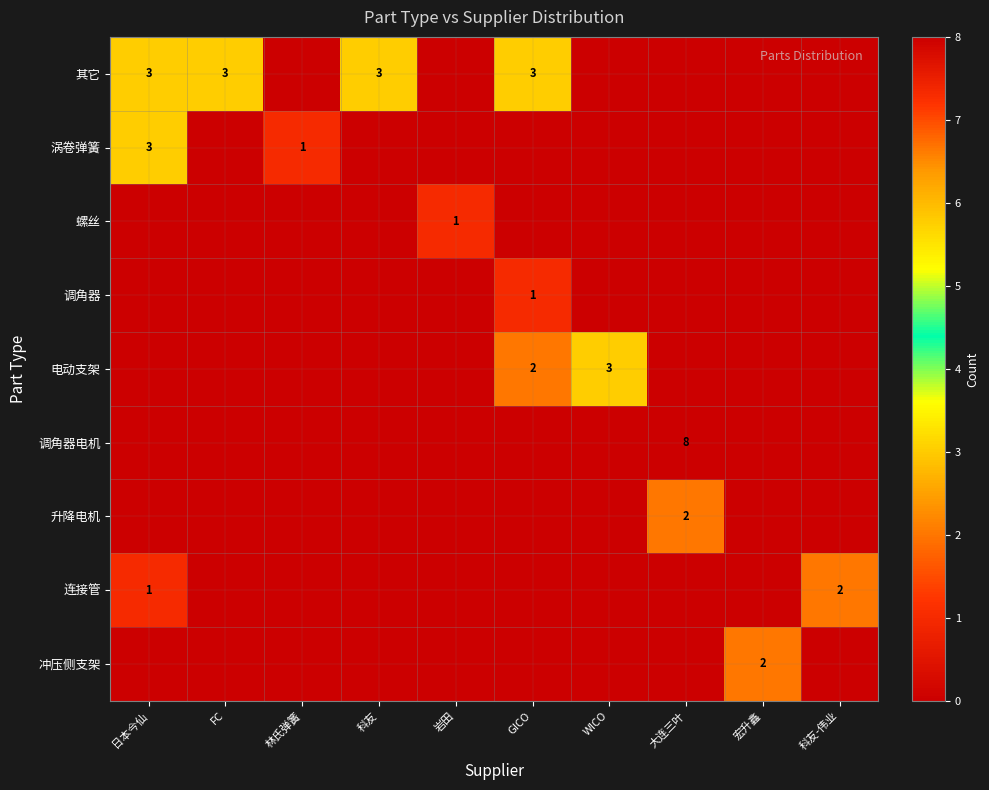

At which label is 涡卷弹簧 closest to 1?

林氏弹簧